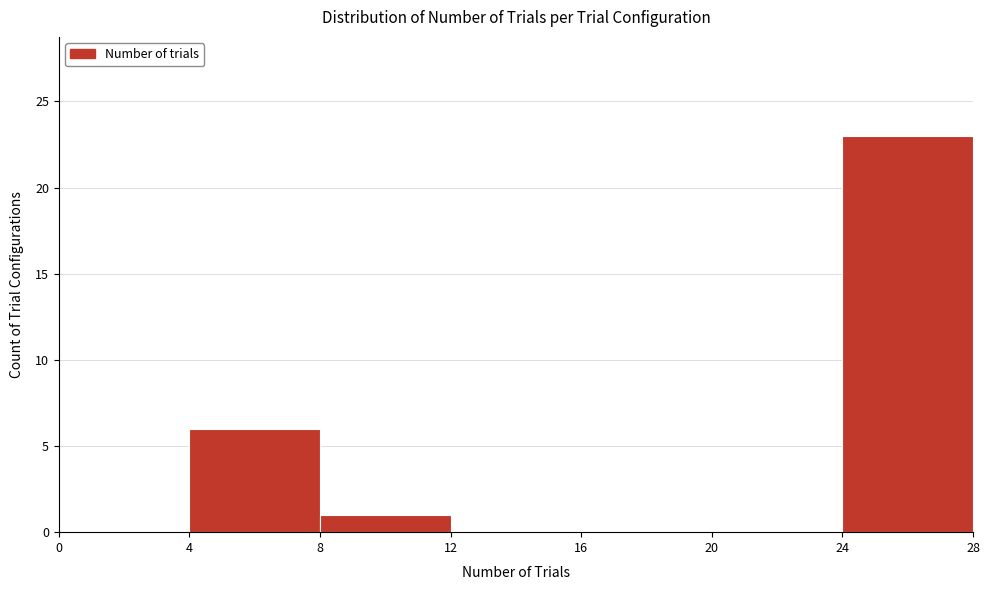

Reading left to right, transcribe this chart: for each bar, give the range it covers on the x-axis and its height. The values are not printed on the chart, so give them approximately, as read against the axis.

0 to 4: 0
4 to 8: 6
8 to 12: 1
12 to 16: 0
16 to 20: 0
20 to 24: 0
24 to 28: 23